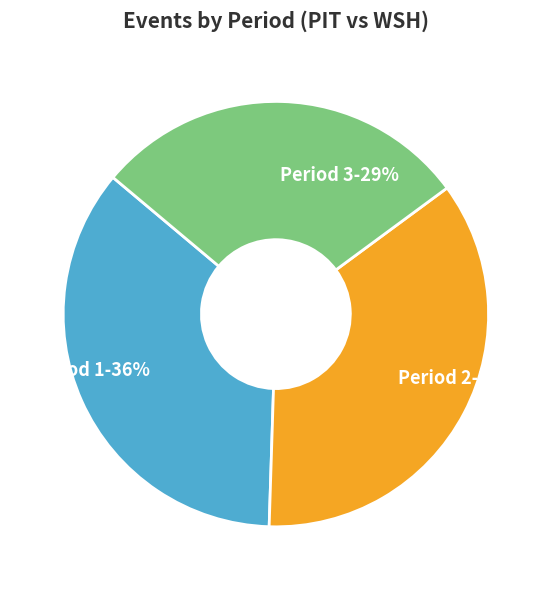

Count the number of slices in the pie.

3